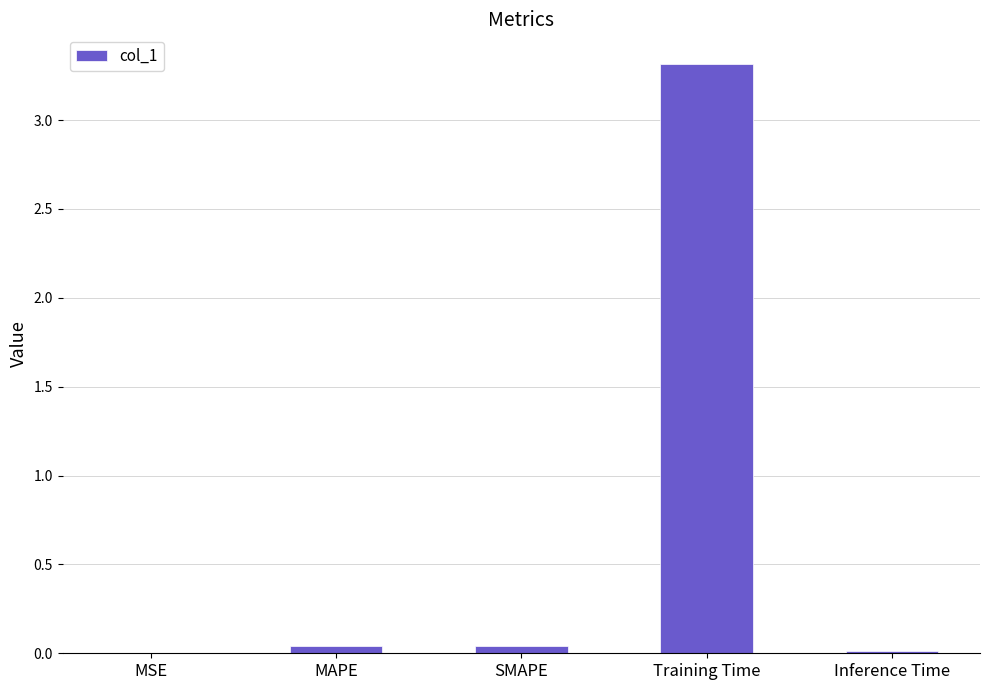

Is it true that the value at SMAPE is 0.0?

True